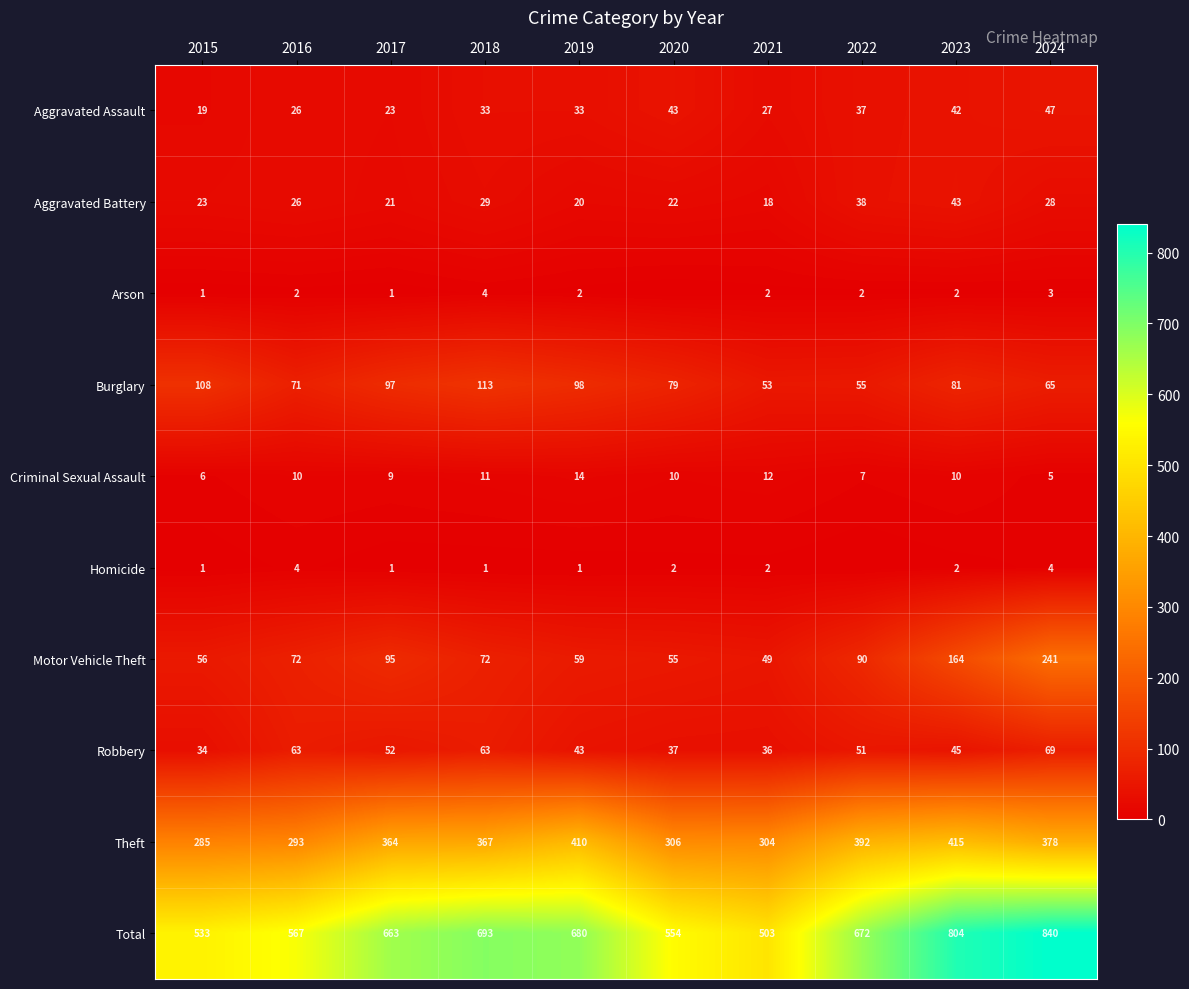

What is the greatest value displayed?

840